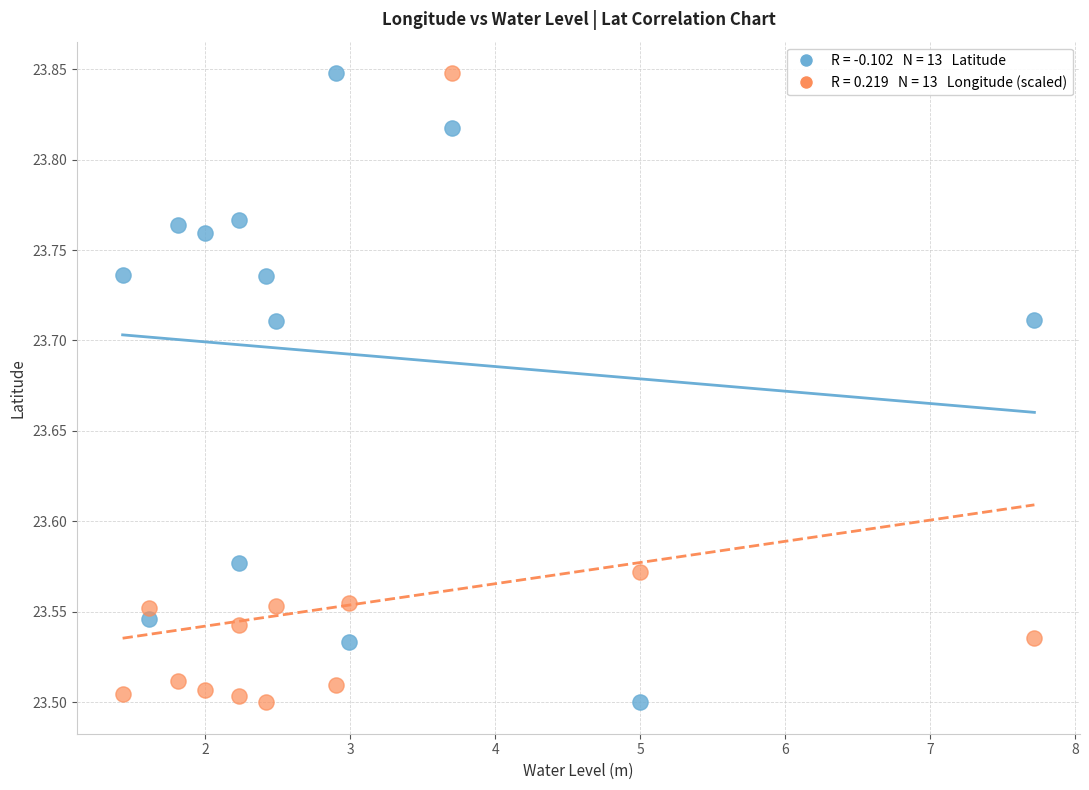

Across all data points, what is the range of Y values (max minus min)?

0.3